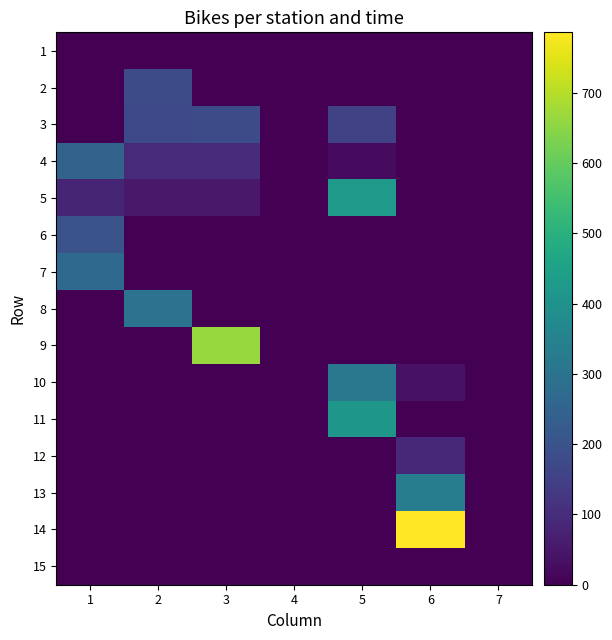

Reading left to right, what are all the values shown in this chart?

1: 1=0	2=0	3=0	4=0	5=0	6=0	7=0
2: 1=0	2=179	3=0	4=0	5=0	6=0	7=0
3: 1=0	2=174	3=181	4=0	5=153	6=0	7=0
4: 1=250	2=94	3=100	4=0	5=24	6=0	7=0
5: 1=82	2=53	3=55	4=0	5=423	6=0	7=0
6: 1=200	2=0	3=0	4=0	5=0	6=0	7=0
7: 1=268	2=0	3=0	4=0	5=0	6=0	7=0
8: 1=0	2=300	3=0	4=0	5=0	6=0	7=0
9: 1=0	2=0	3=664	4=0	5=0	6=0	7=0
10: 1=0	2=0	3=0	4=0	5=314	6=37	7=0
11: 1=0	2=0	3=0	4=0	5=415	6=0	7=0
12: 1=0	2=0	3=0	4=0	5=0	6=86	7=0
13: 1=0	2=0	3=0	4=0	5=0	6=333	7=0
14: 1=0	2=0	3=0	4=0	5=0	6=786	7=0
15: 1=0	2=0	3=0	4=0	5=0	6=0	7=0